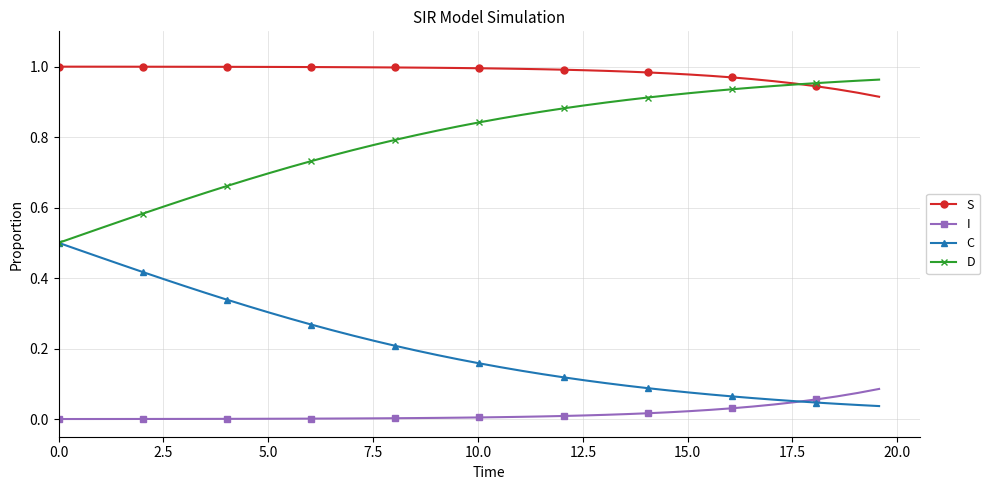

Rank the series by their average value, from lowest to highest.

I, C, D, S